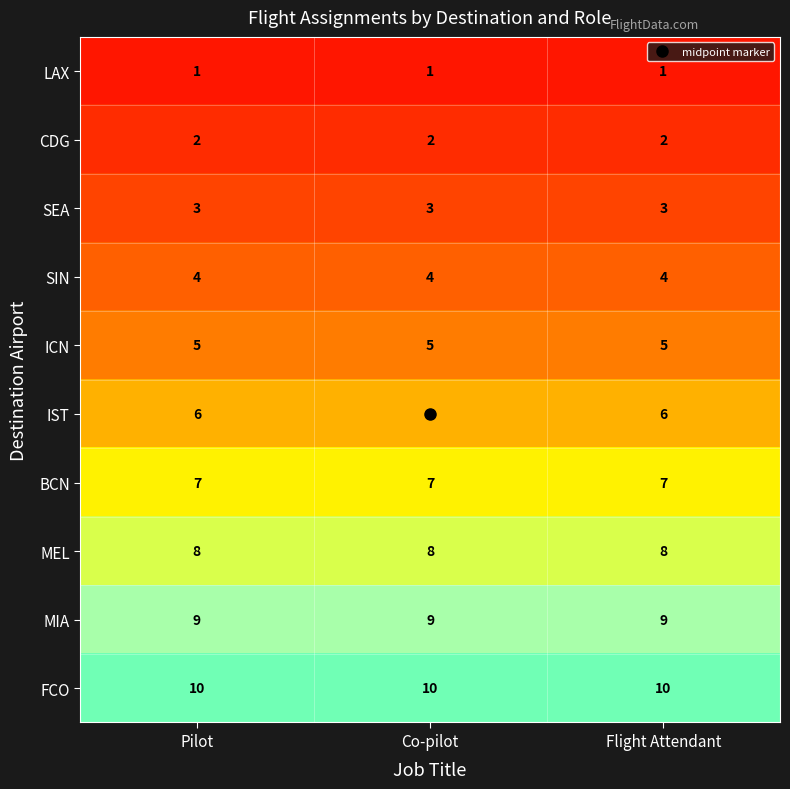

What is the average value of the FCO series?

10